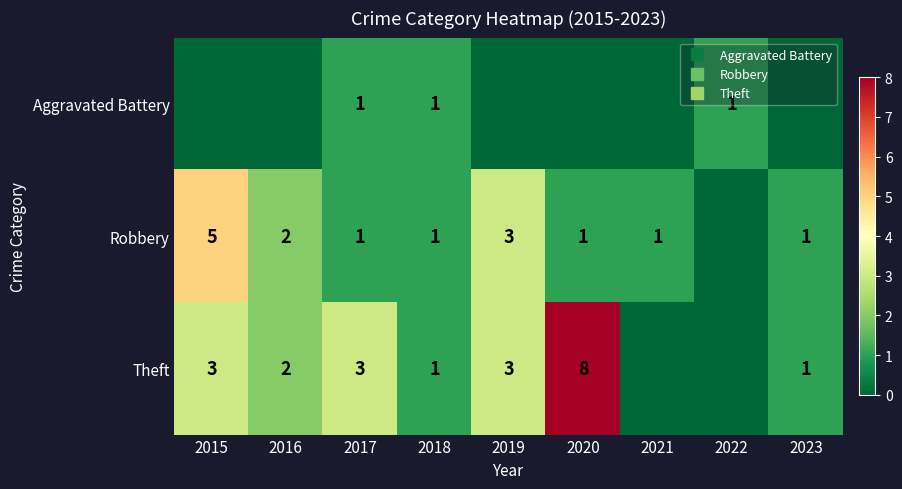

At how many categories does at least one series exceed 5?

1